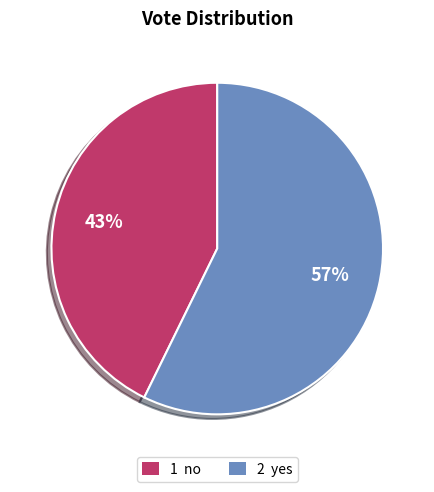

Is there any slice that represents more than half of the pie?

Yes